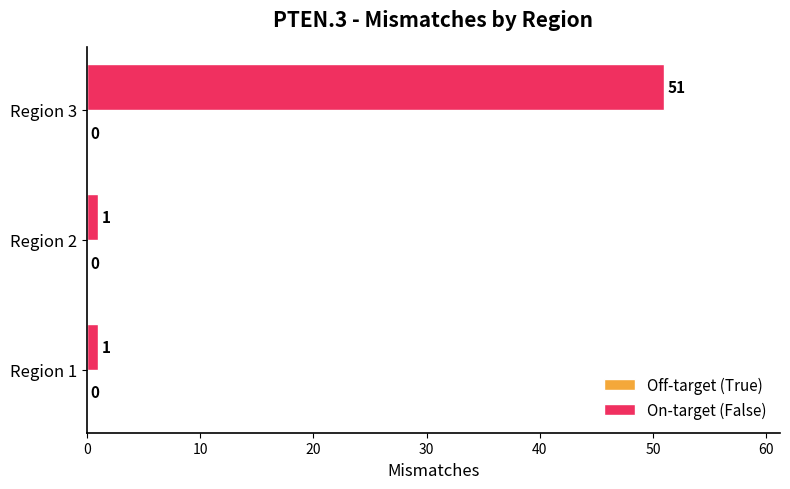

What is the change in value from Region 2 to Region 3?

+50